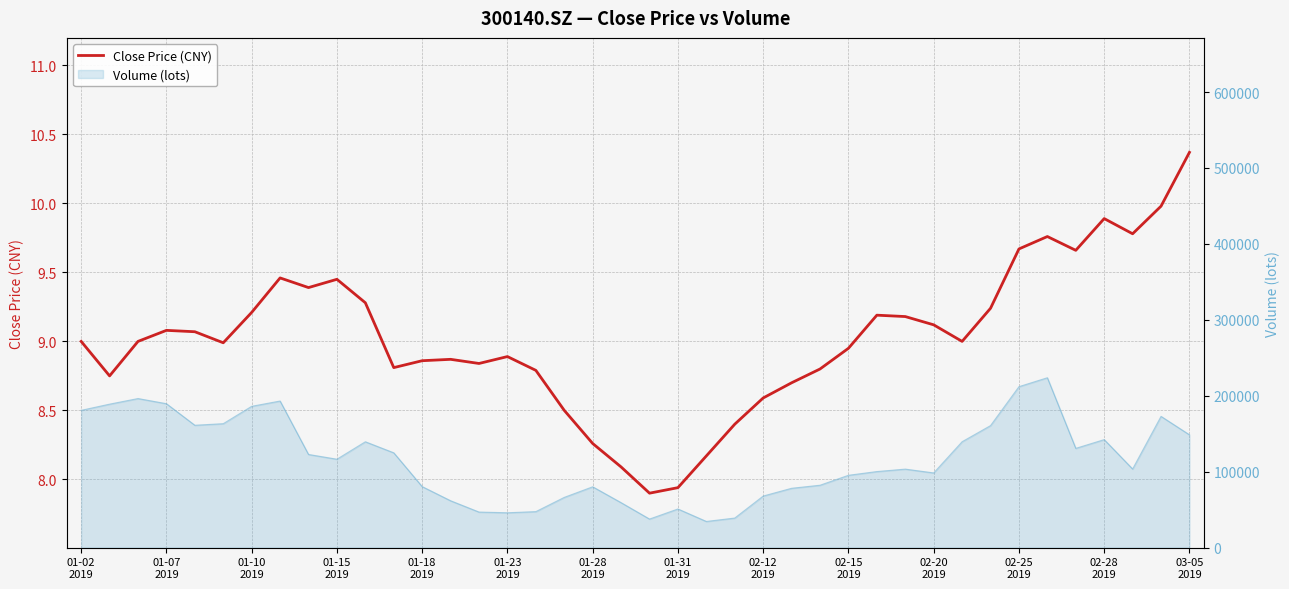

How many categories are shown in the chart?

40